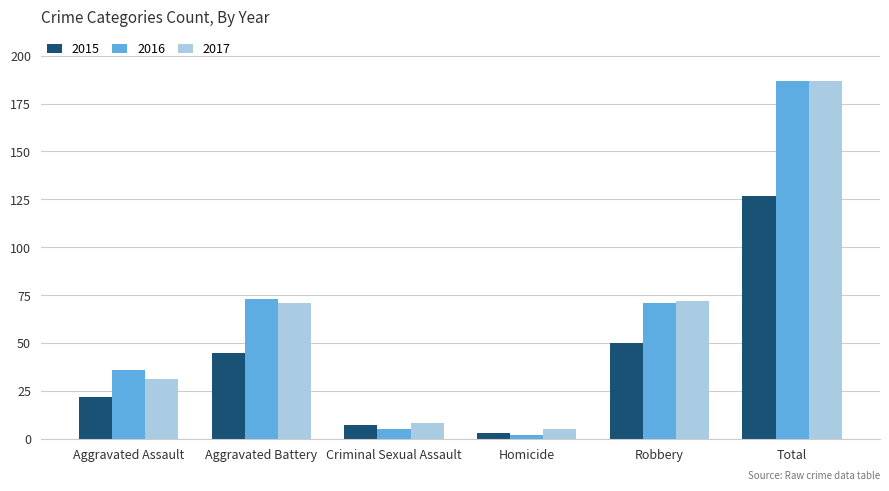

Is it true that 2017 equals 71 at Aggravated Battery?

True